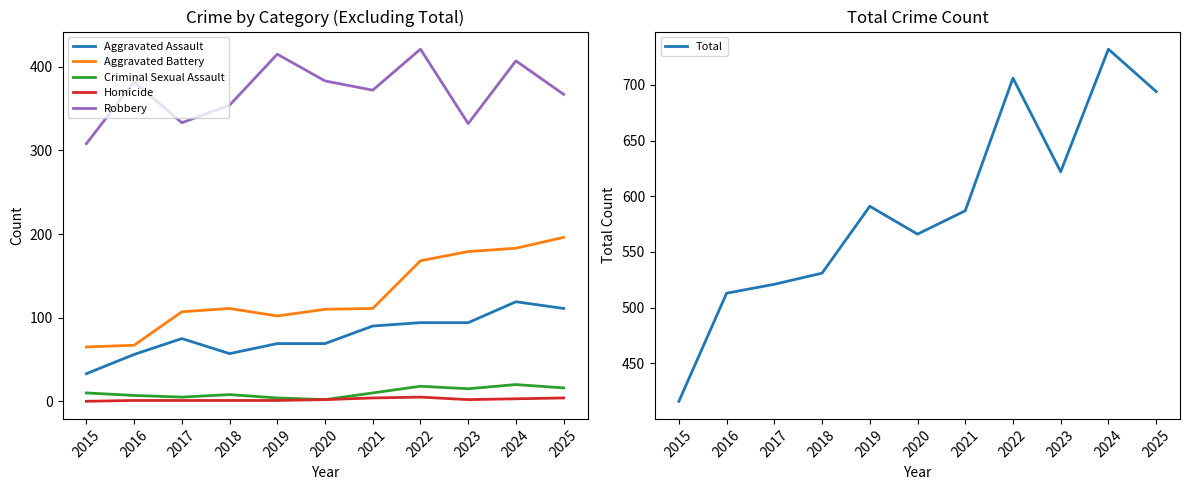

What are all the series names shown in the legend?

Aggravated Assault, Aggravated Battery, Criminal Sexual Assault, Homicide, Robbery, Total